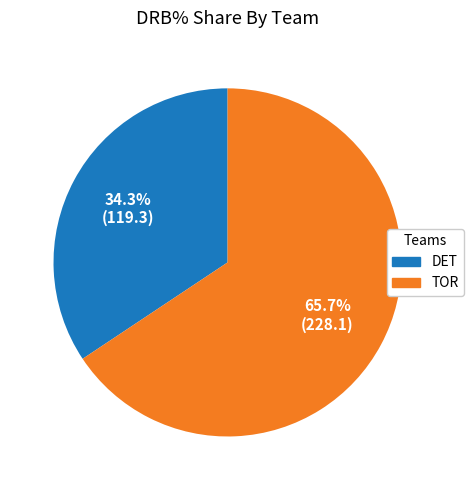

What is the largest slice in the pie chart?

TOR